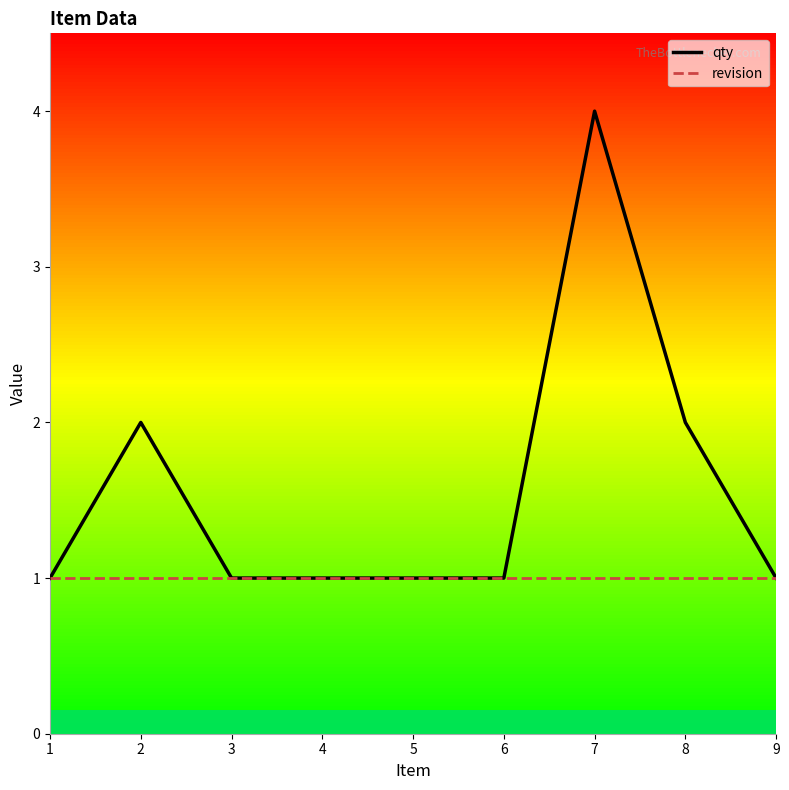

Which series has the largest range (max minus min)?

qty